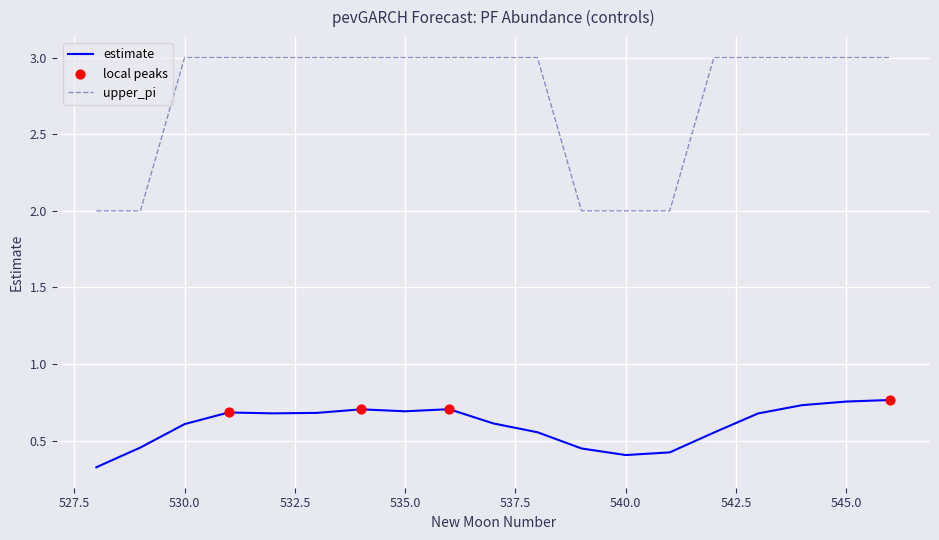

Which series has the largest total across all categories?

upper_pi